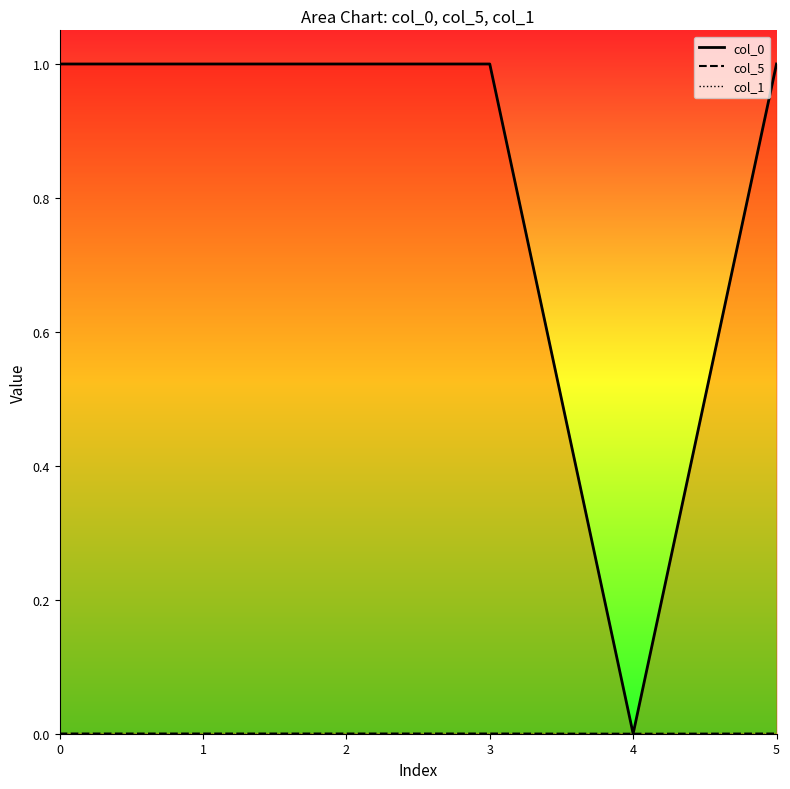

What are all the series names shown in the legend?

col_0, col_5, col_1